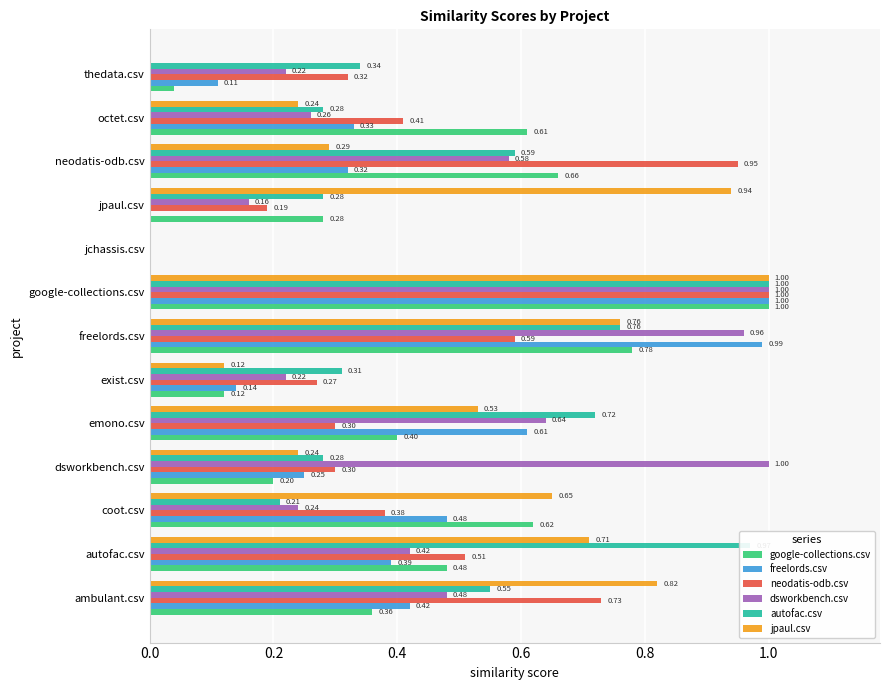

What are all the series names shown in the legend?

google-collections.csv, freelords.csv, neodatis-odb.csv, dsworkbench.csv, autofac.csv, jpaul.csv